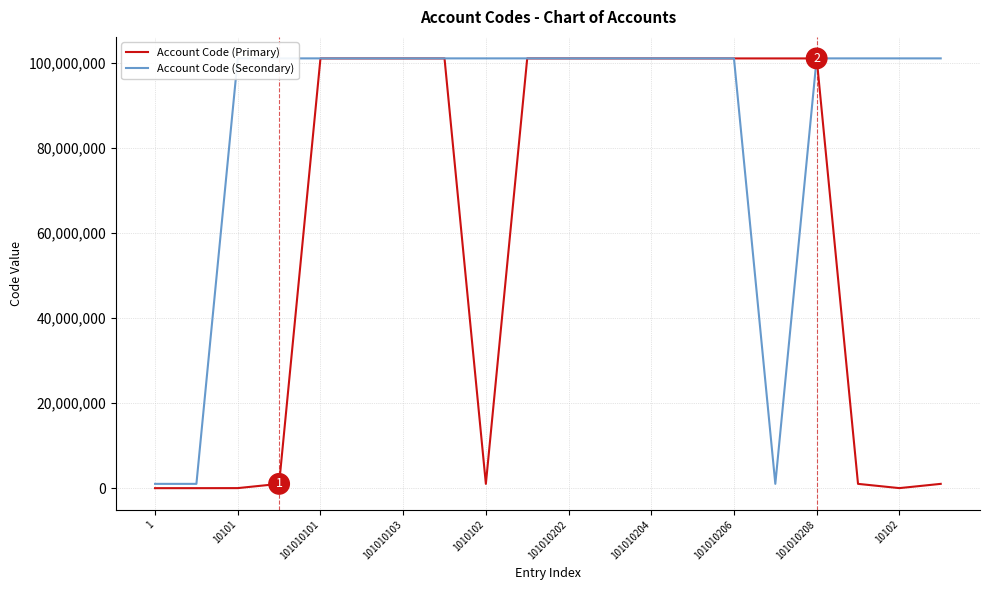

List the series in order of their overall mean, highest first.

Account Code (Secondary), Account Code (Primary)